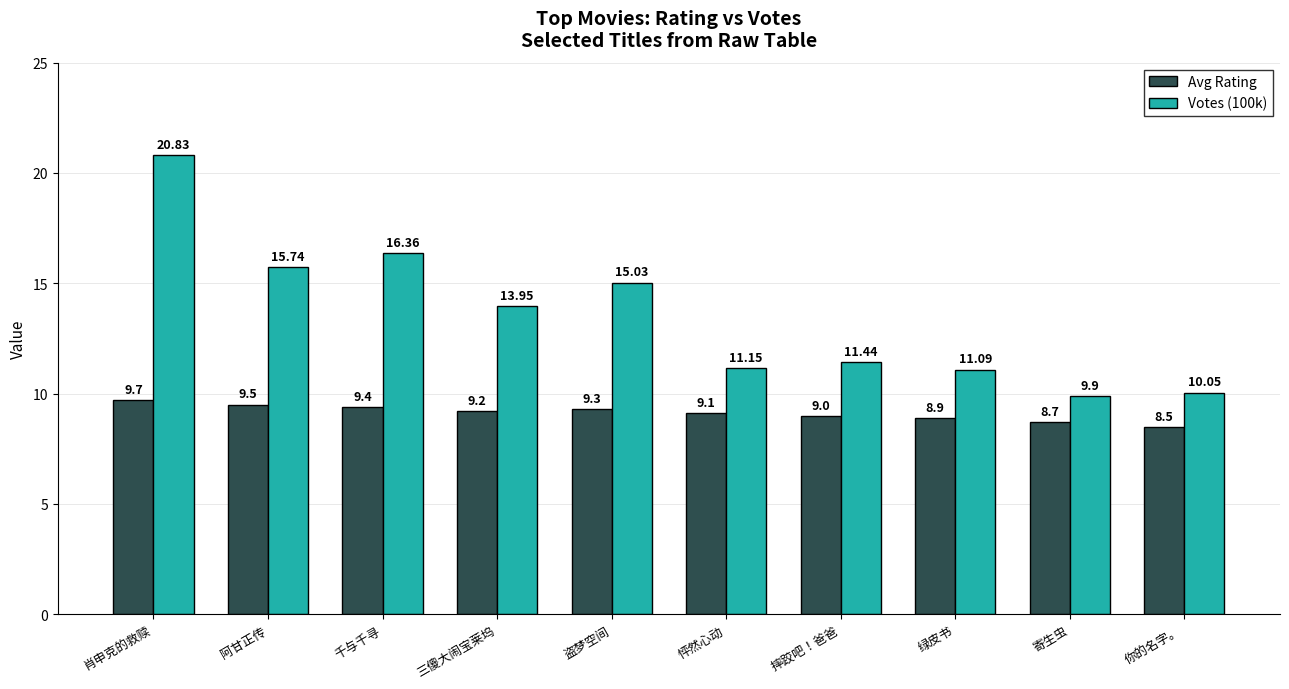

Which series has the largest range (max minus min)?

Votes (100k)